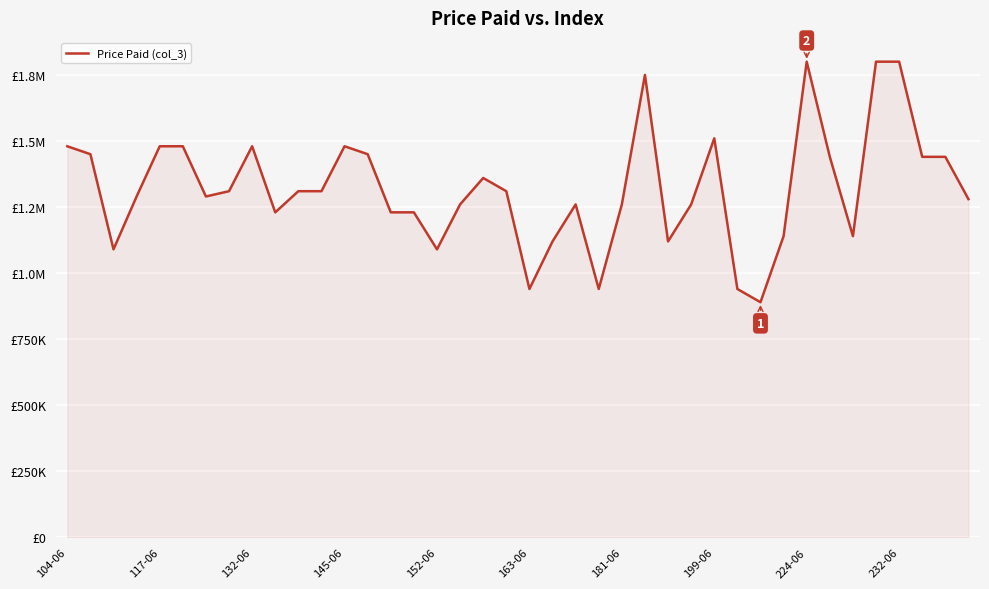

Is this an area chart (filled region under the line)?

Yes